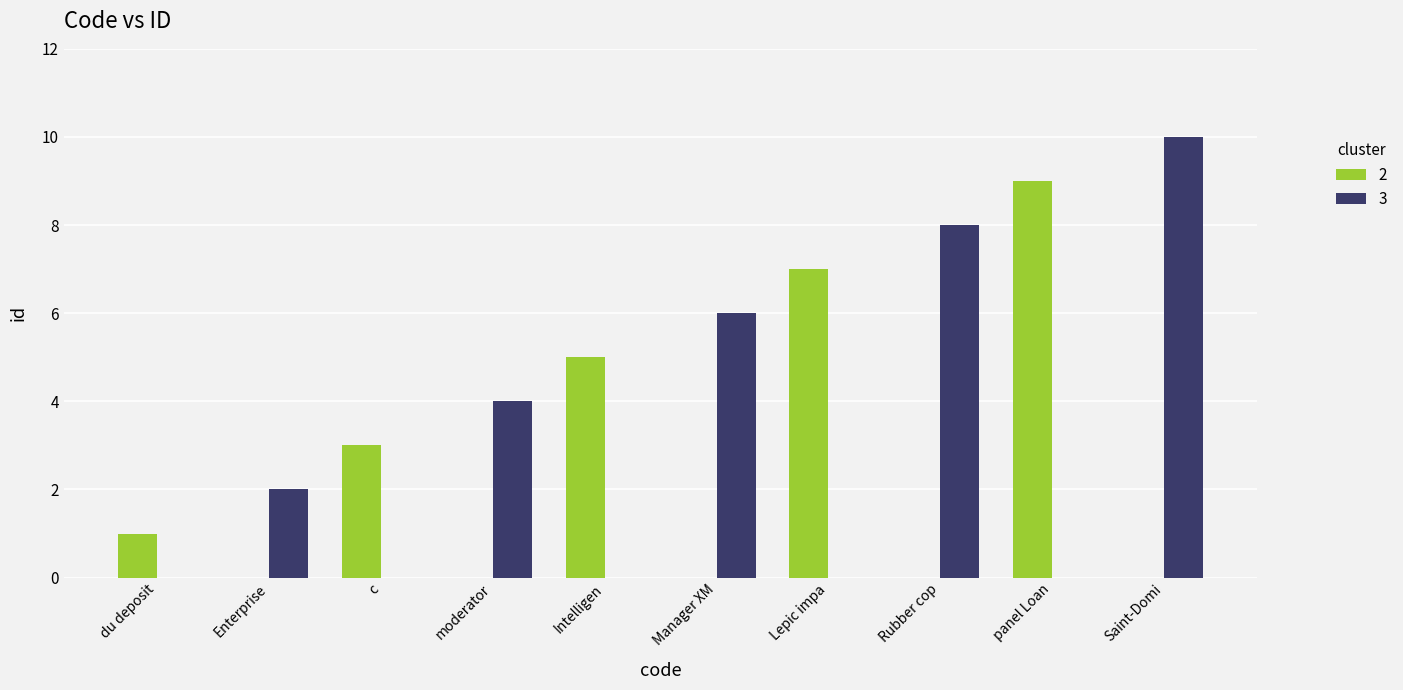

What is the total value across all series at Intelligen?

5